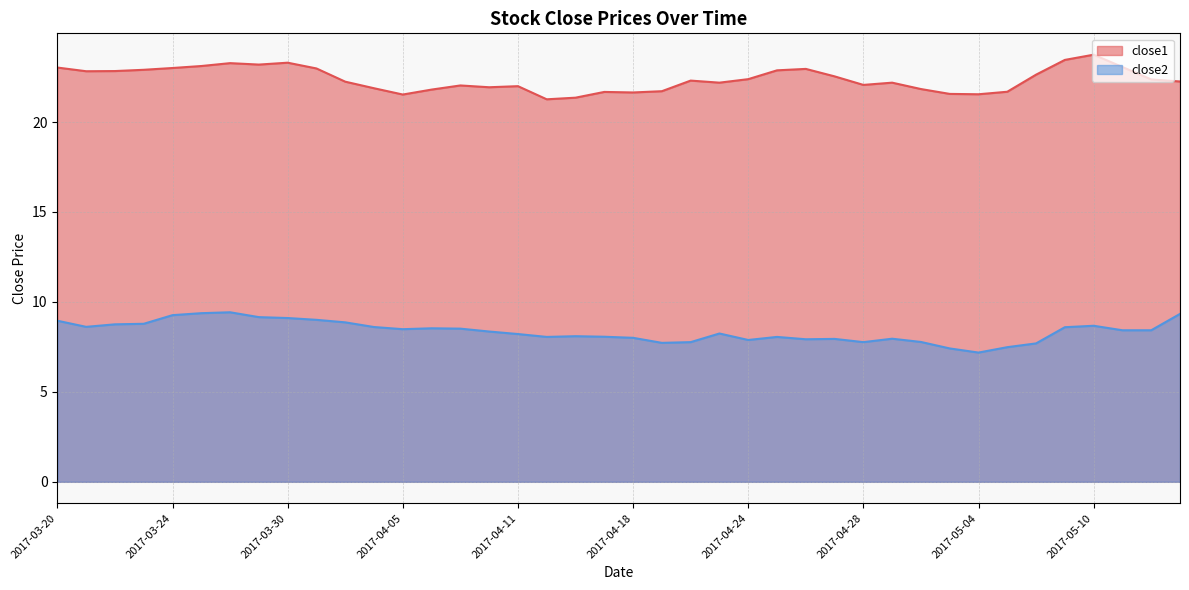

In close2, how many points are lower than both neighbors (excluding endpoints)?

8